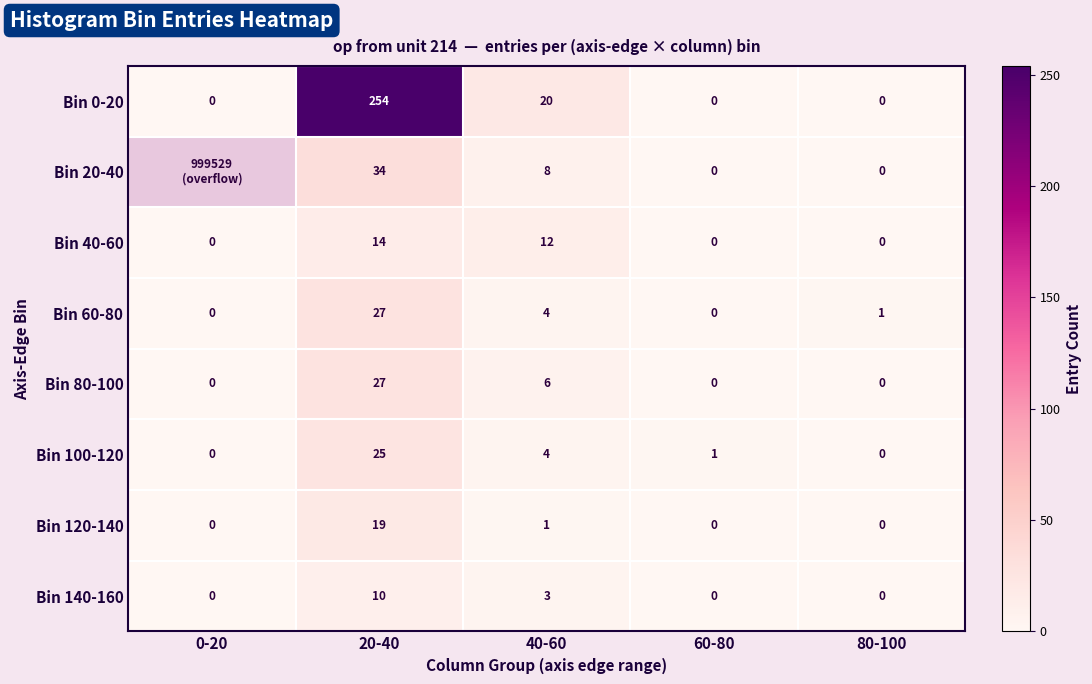

At which label is Bin 0-20 closest to 127?

40-60